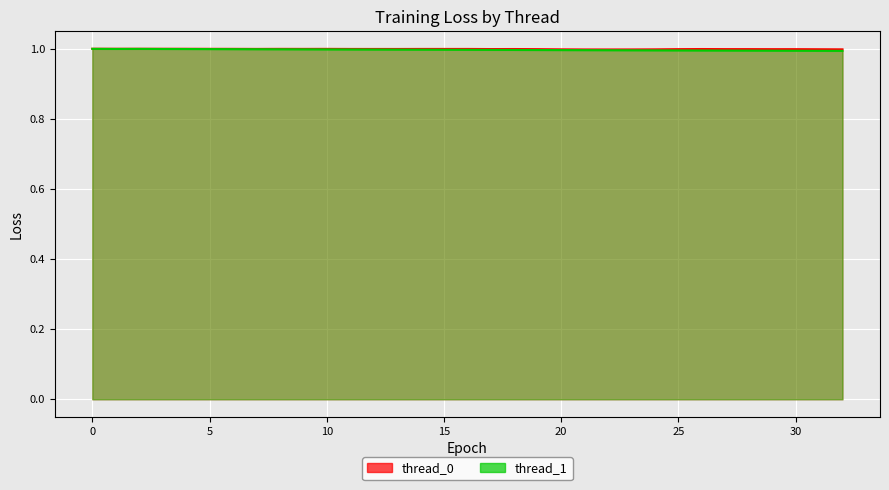

Which series changed the most between 27 and 30?

thread_1_line